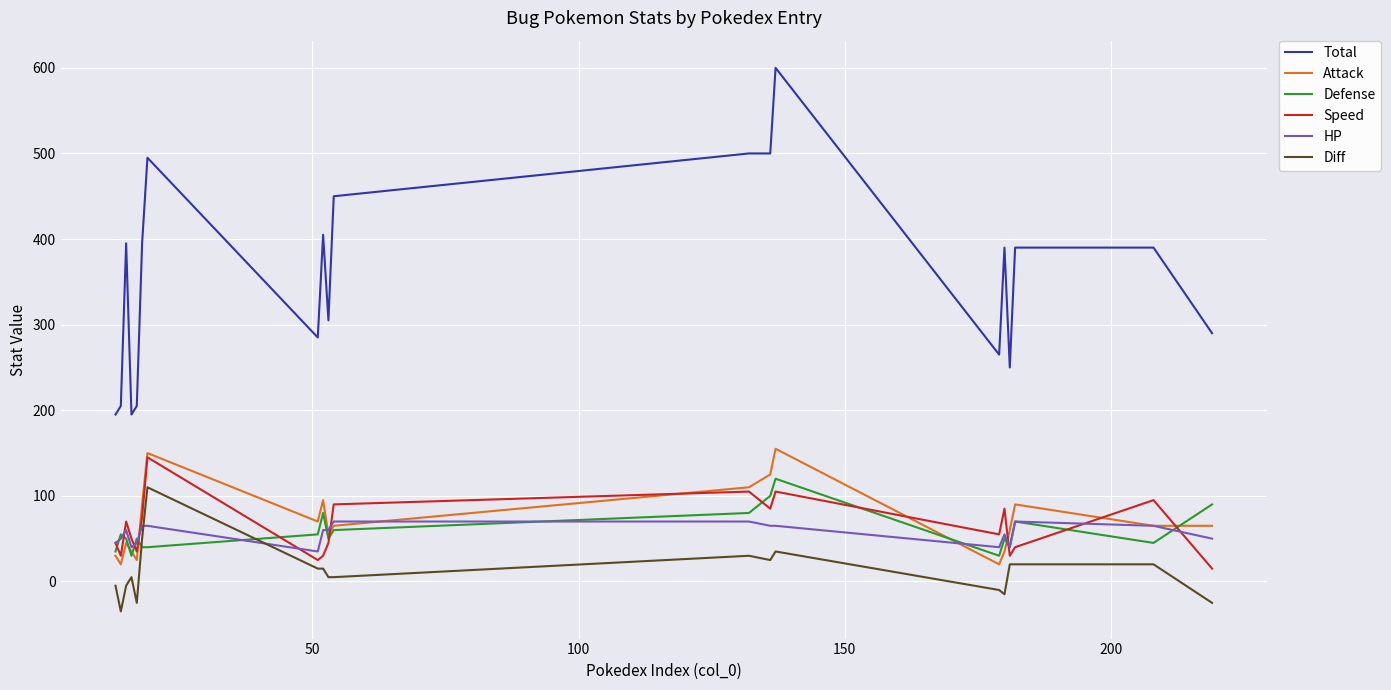

Which series has the widest spread of values?

Total